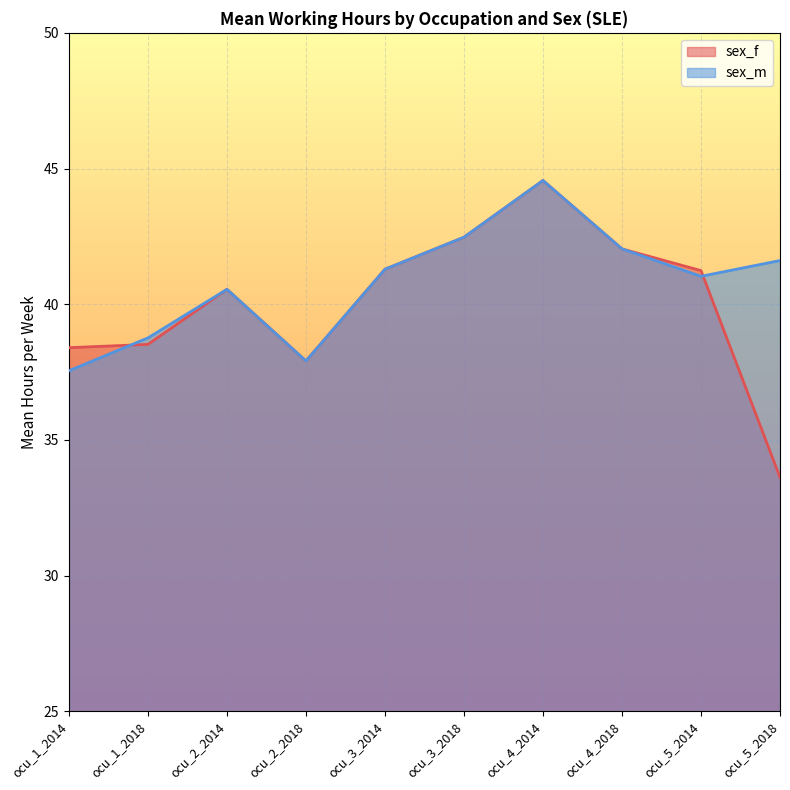

What is the total value across all series at ocu_1_2018?

77.3